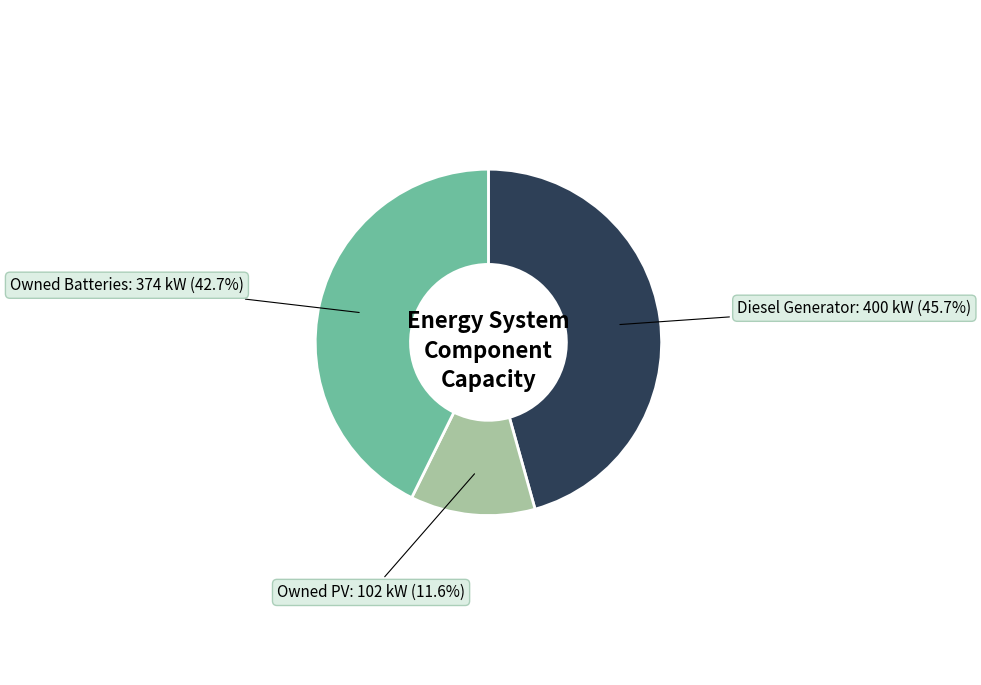

Is there any slice that represents more than half of the pie?

No